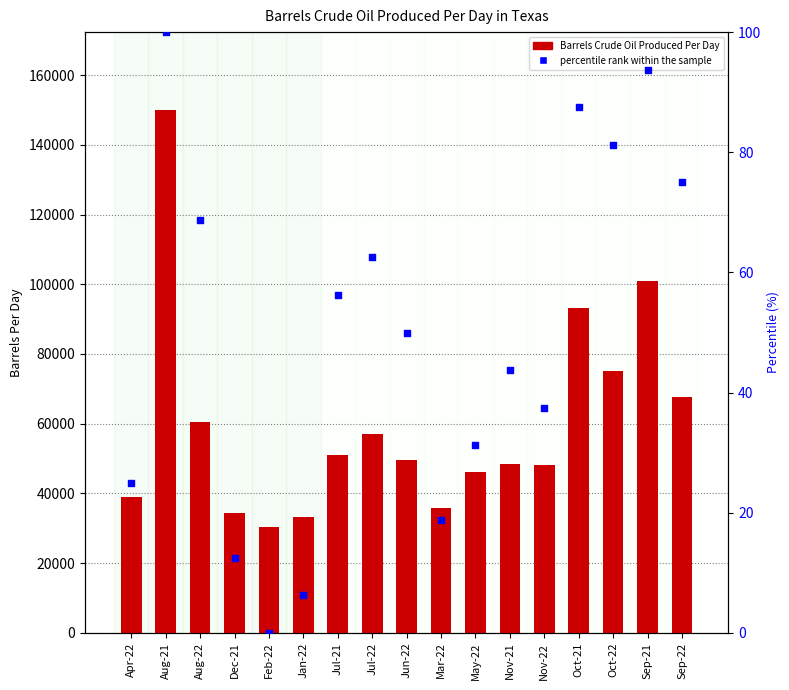

What is the total value across all series at Jul-21?

51020.2